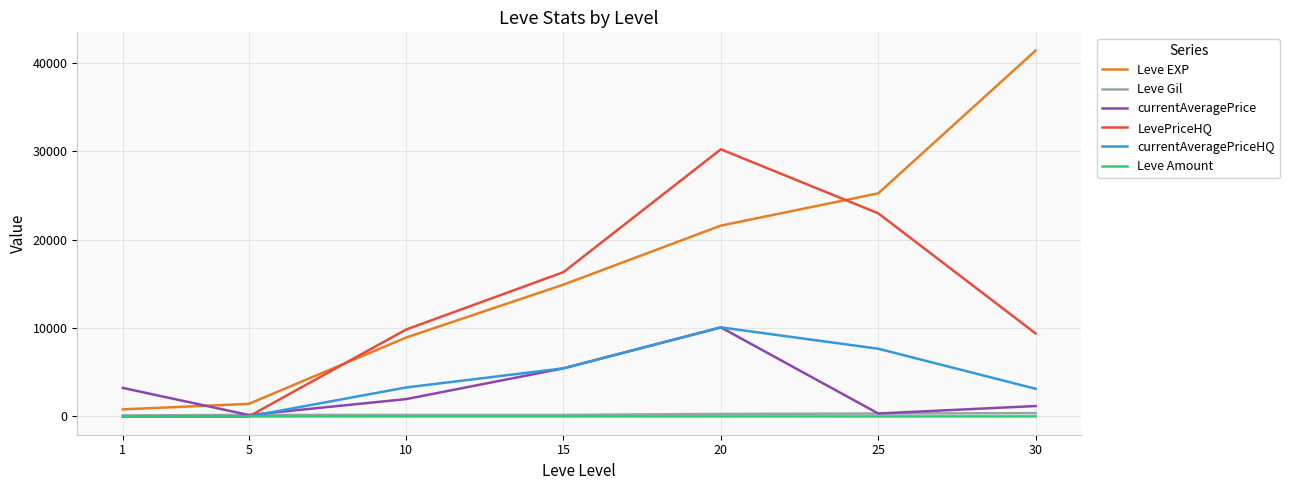

Rank the categories by Leve EXP value from highest to lowest.

30, 25, 20, 15, 10, 5, 1